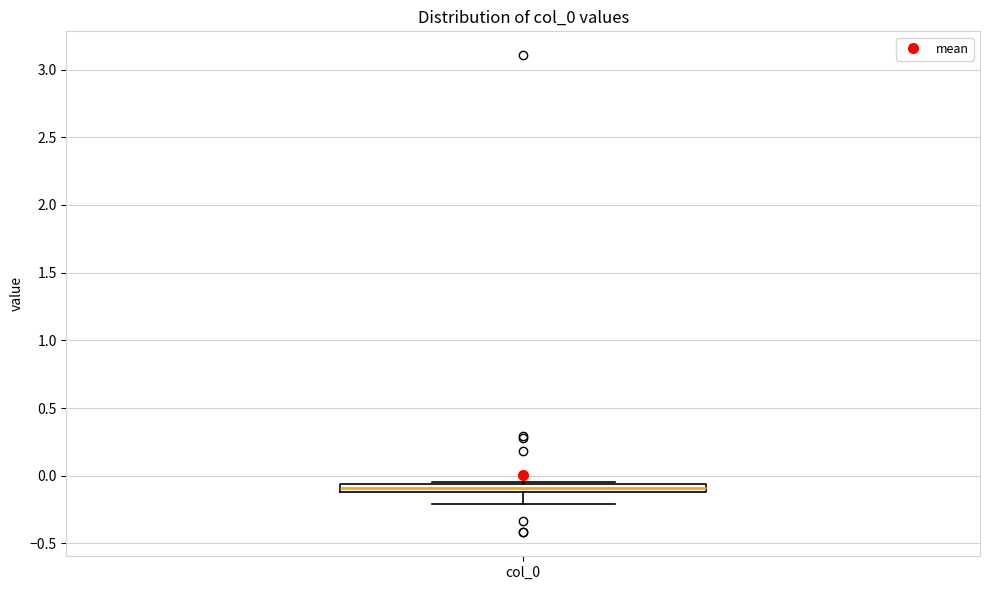

Where is the lower edge of the box for col_0 on the y-axis? The values are not printed on the chart, so give them approximately, as read against the axis.

-0.10